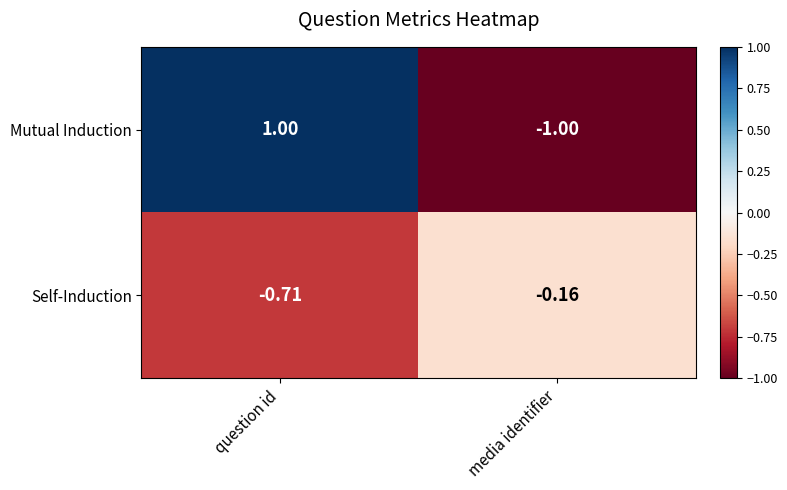

Is the value of Mutual Induction at question id greater than the value of Self-Induction at question id?

Yes